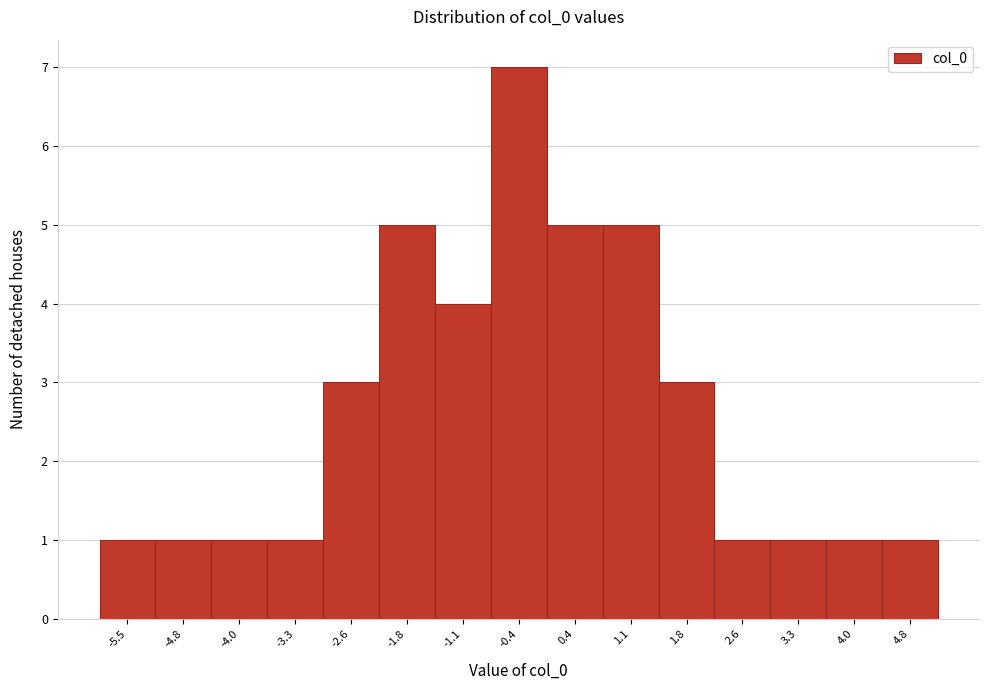

Reading left to right, transcribe this chart: for each bar, give the range it covers on the x-axis and its height. Neither the bar edges nor the heights are printed on the chart, so give them approximately, as read against the axes.

-5.9 to -5.1: 1
-5.1 to -4.4: 1
-4.4 to -3.7: 1
-3.7 to -2.9: 1
-2.9 to -2.2: 3
-2.2 to -1.5: 5
-1.5 to -0.7: 4
-0.7 to 0.0: 7
0.0 to 0.7: 5
0.7 to 1.5: 5
1.5 to 2.2: 3
2.2 to 2.9: 1
2.9 to 3.7: 1
3.7 to 4.4: 1
4.4 to 5.1: 1